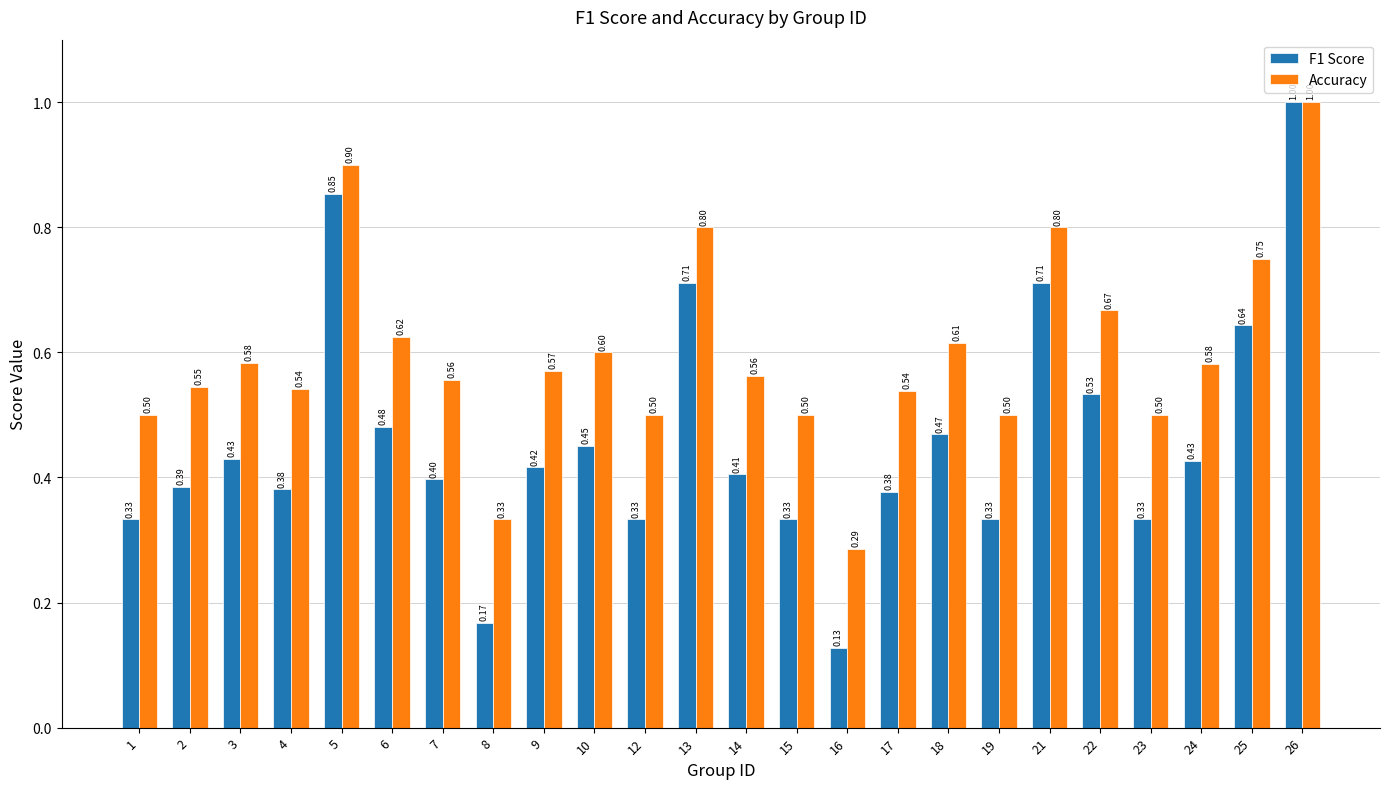

The value of Accuracy at 12 is 0.5. True or false?

True